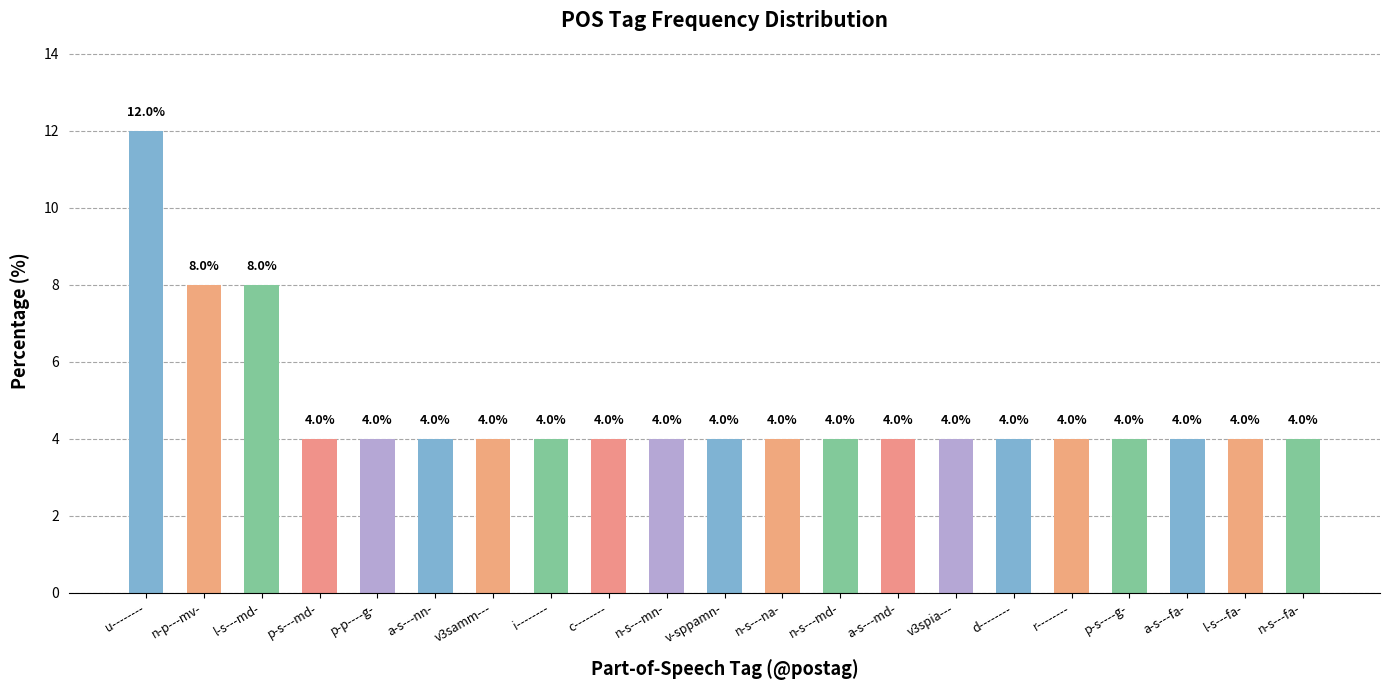

What is the value of the 14th bar from the left?

4